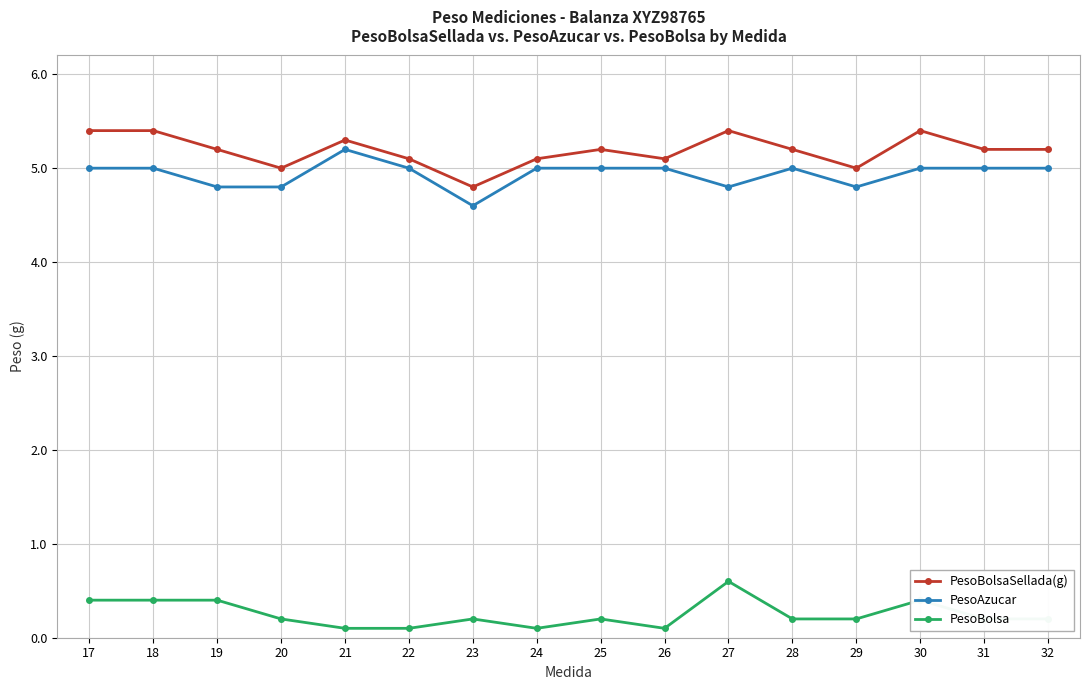

Is this an area chart (filled region under the line)?

No